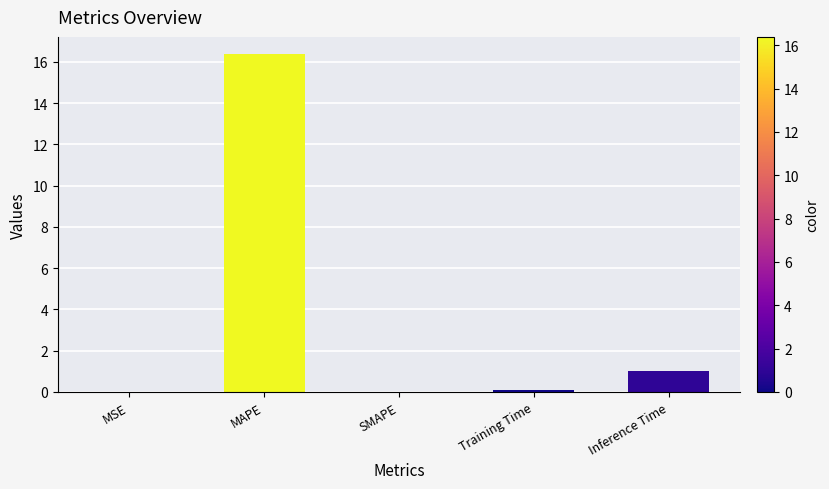

Is it true that the value at MAPE is 6.6?

False